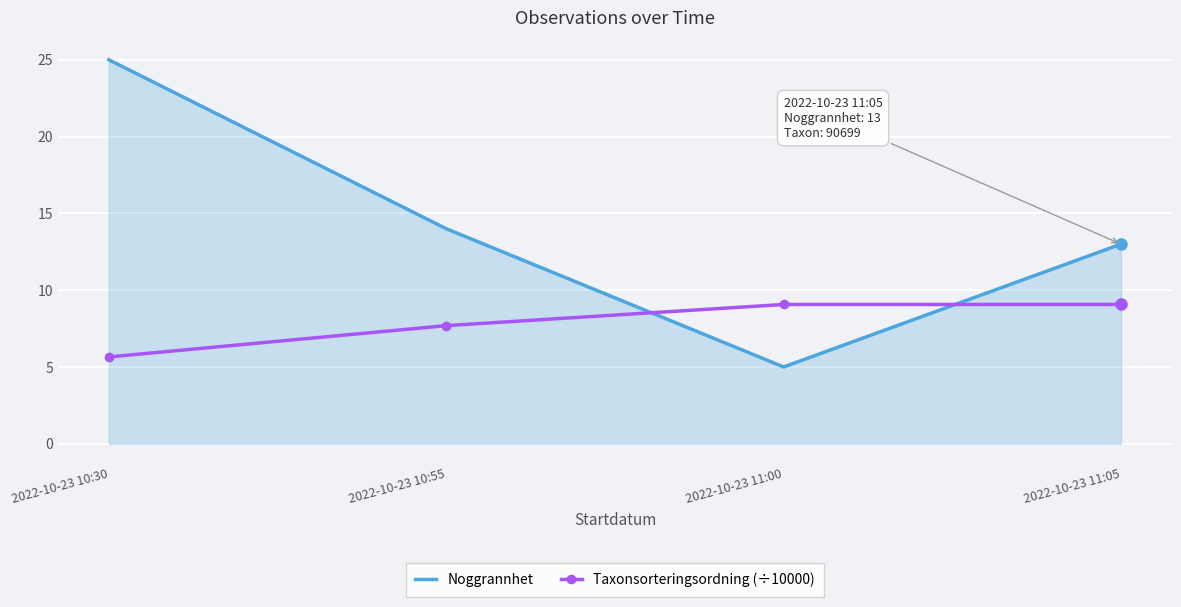

How many times do Taxonsorteringsordning (÷10000) and Noggrannhet cross each other?

2